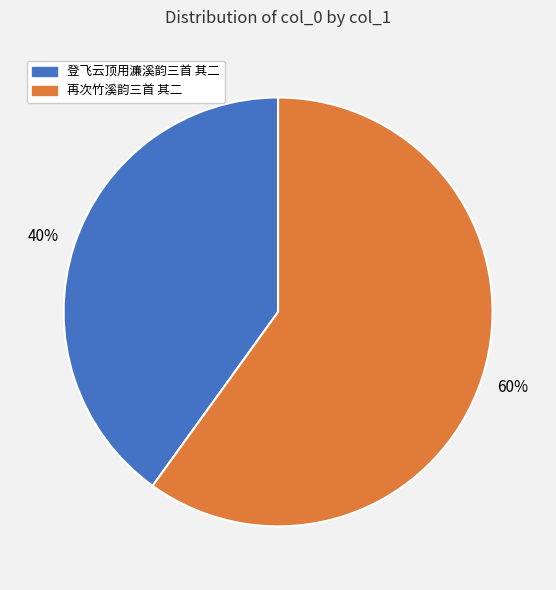

What is the ratio of the value at 登飞云顶用濂溪韵三首 其二 to the value at 再次竹溪韵三首 其二?

0.7